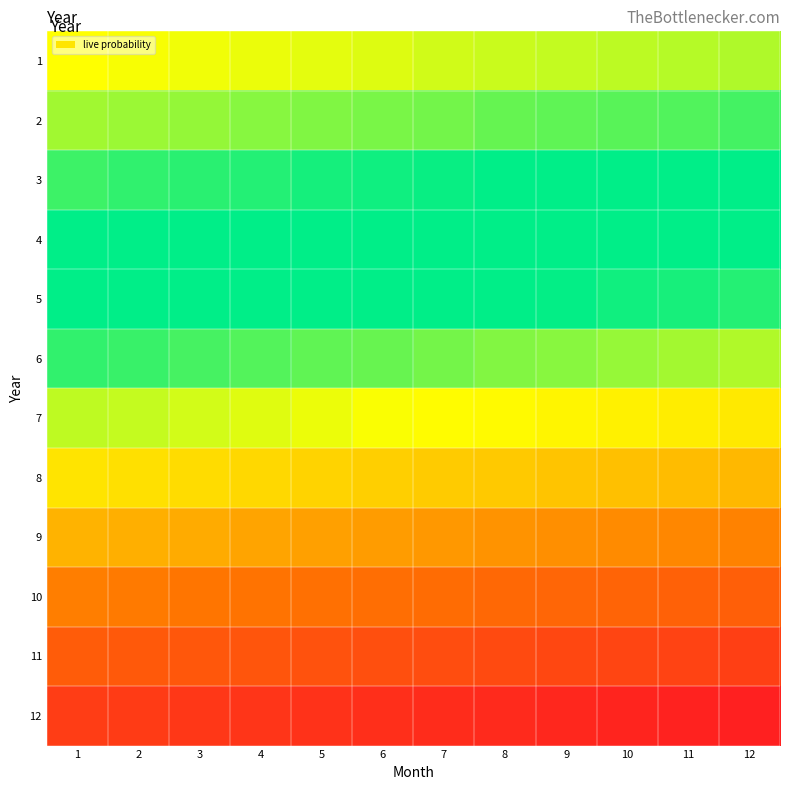

Rank the series at 2 from lowest to highest value.

12, 11, 10, 9, 8, 7, 6, 5, 4, 3, 2, 1